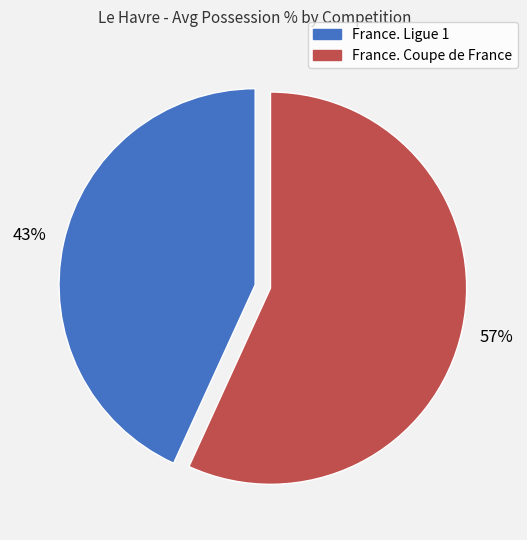

Do France. Ligue 1 and France. Coupe de France together represent more than half of the pie?

Yes